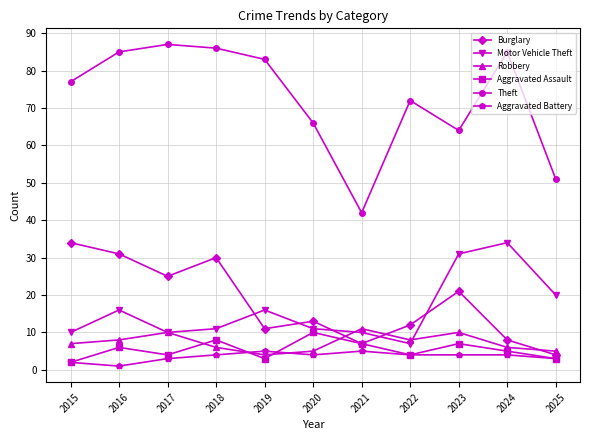

Reading left to right, extract all data points from this chart.

Burglary: 2015=34	2016=31	2017=25	2018=30	2019=11	2020=13	2021=7	2022=12	2023=21	2024=8	2025=4
Motor Vehicle Theft: 2015=10	2016=16	2017=10	2018=11	2019=16	2020=11	2021=10	2022=7	2023=31	2024=34	2025=20
Robbery: 2015=7	2016=8	2017=10	2018=6	2019=4	2020=5	2021=11	2022=8	2023=10	2024=6	2025=5
Aggravated Assault: 2015=2	2016=6	2017=4	2018=8	2019=3	2020=10	2021=7	2022=4	2023=7	2024=5	2025=3
Theft: 2015=77	2016=85	2017=87	2018=86	2019=83	2020=66	2021=42	2022=72	2023=64	2024=85	2025=51
Aggravated Battery: 2015=2	2016=1	2017=3	2018=4	2019=5	2020=4	2021=5	2022=4	2023=4	2024=4	2025=3